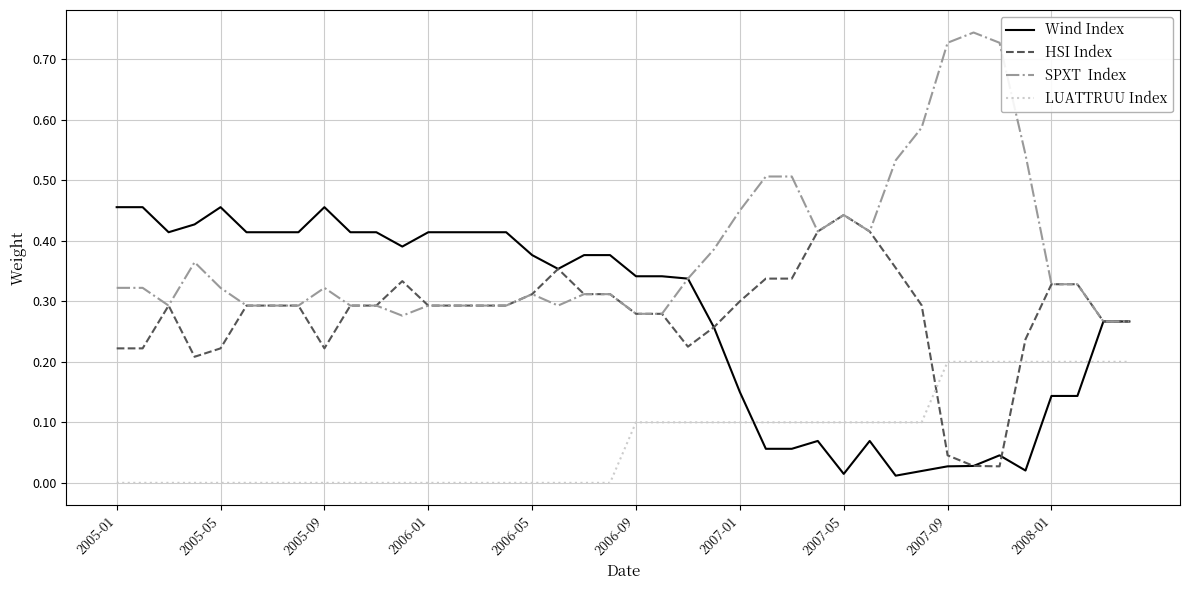

What is the total value across all series at 2005-09?

1.0